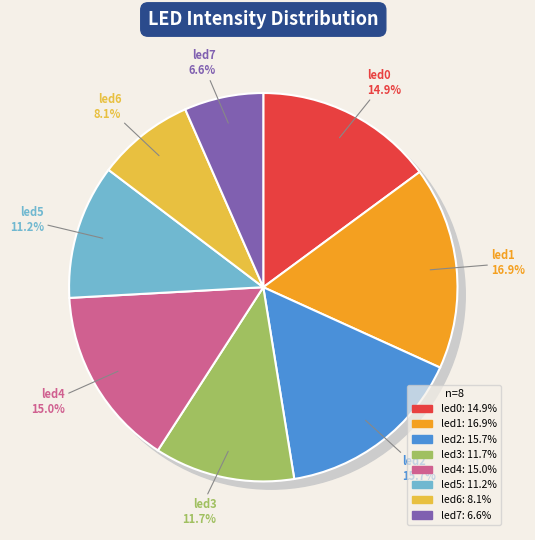

Combined, what portion of the pie is led4 and led0?

29.9%